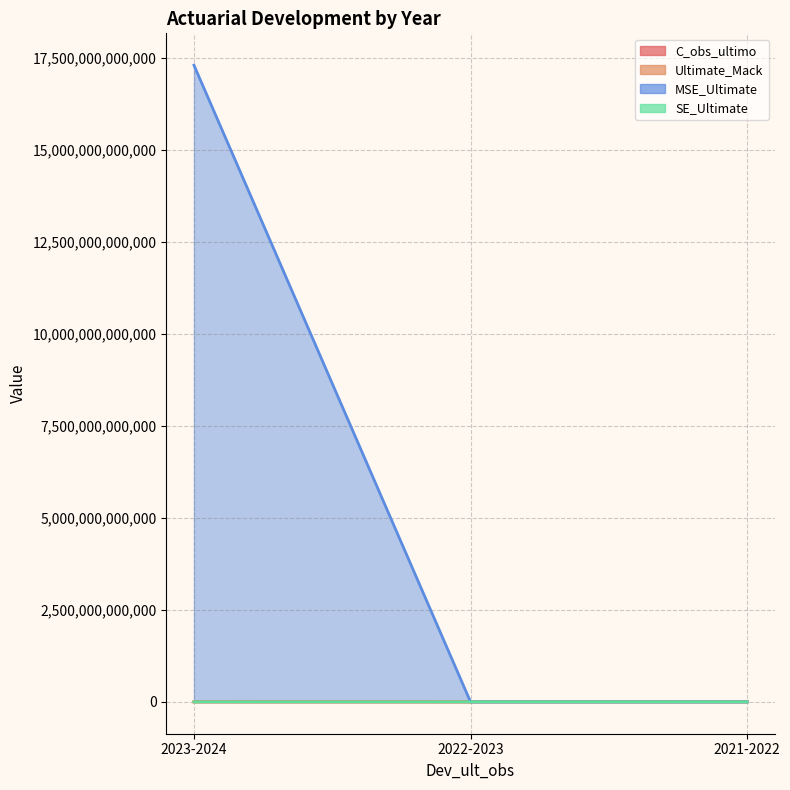

How many values in the MSE_Ultimate series exceed 0?

1